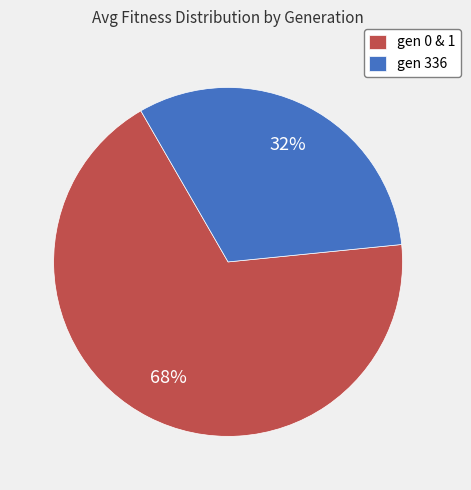

Is there any slice that represents more than half of the pie?

Yes